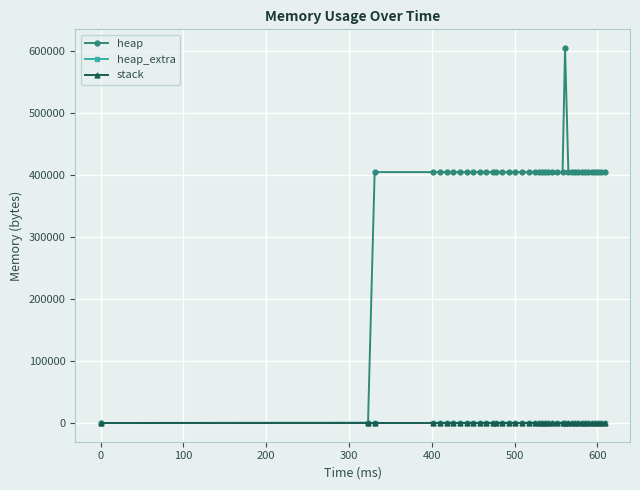

True or false: heap has more than 2 points higher than both neighbors.

True